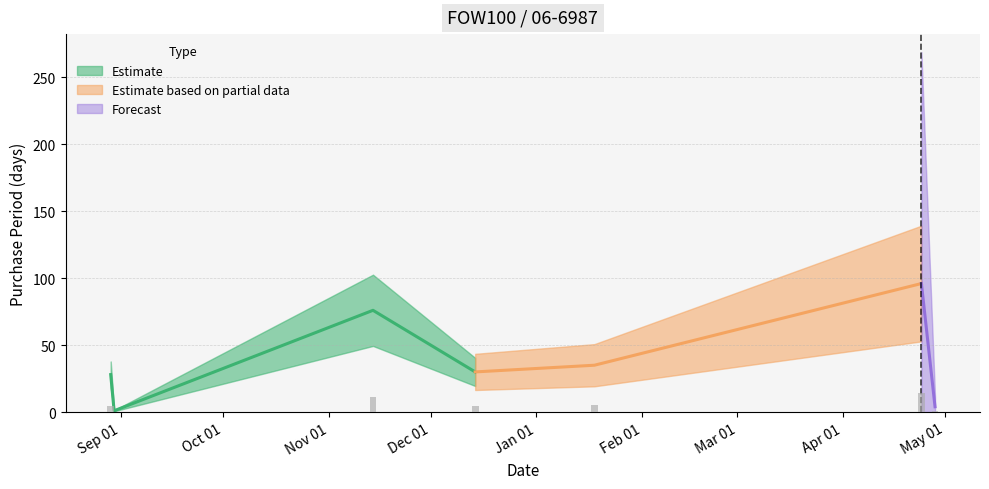

List the labels in order of value, largest first.

2017-04-24, 2016-11-14, 2017-01-18, 2016-12-14, 2016-08-29, 2017-04-28, 2016-08-30